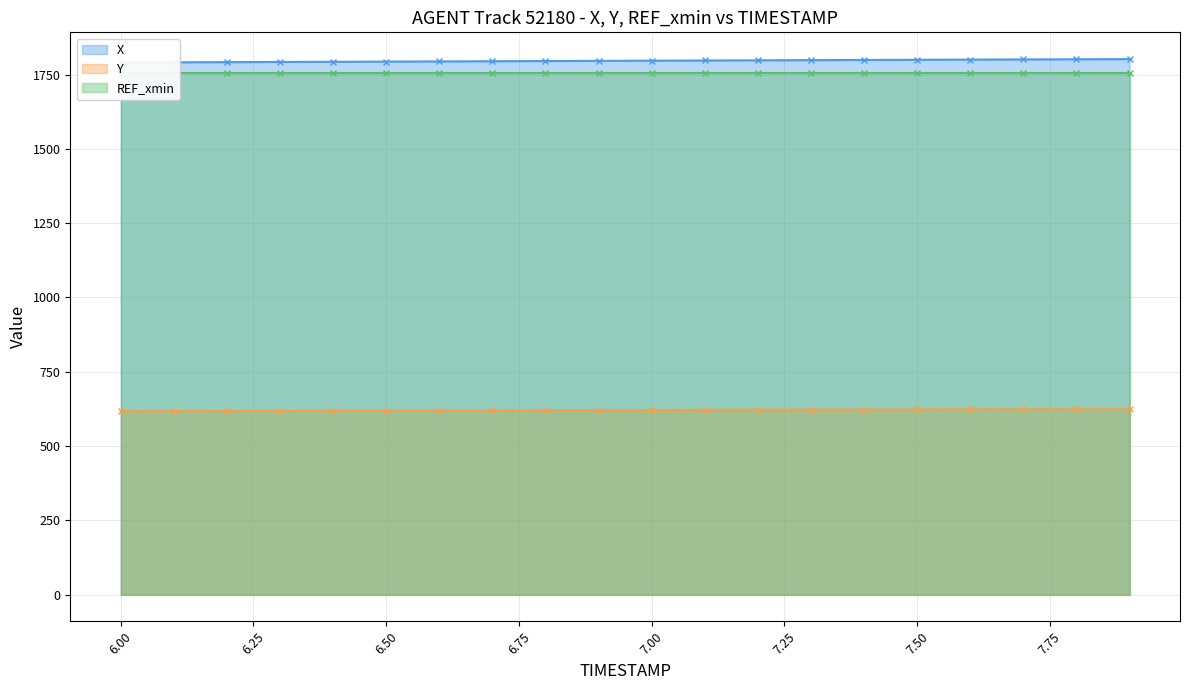

What position from the right is 6.0?

20